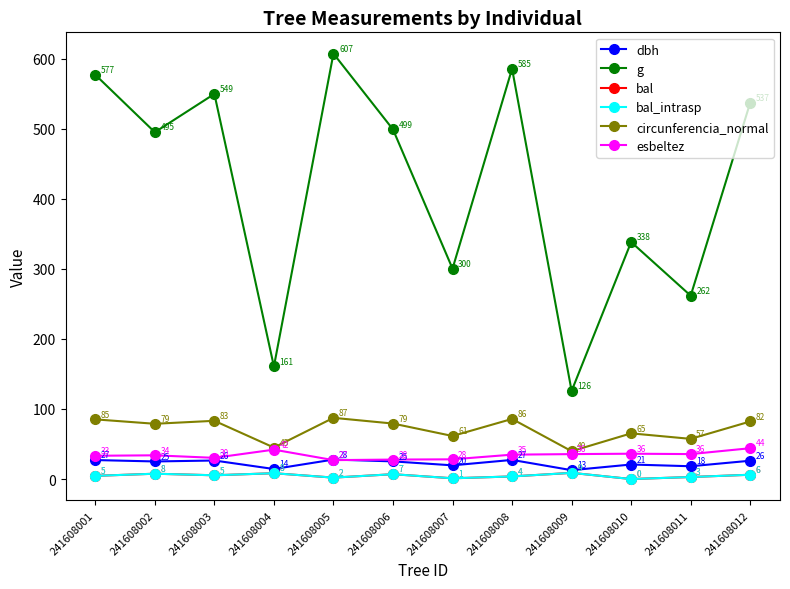

Is this an area chart (filled region under the line)?

No